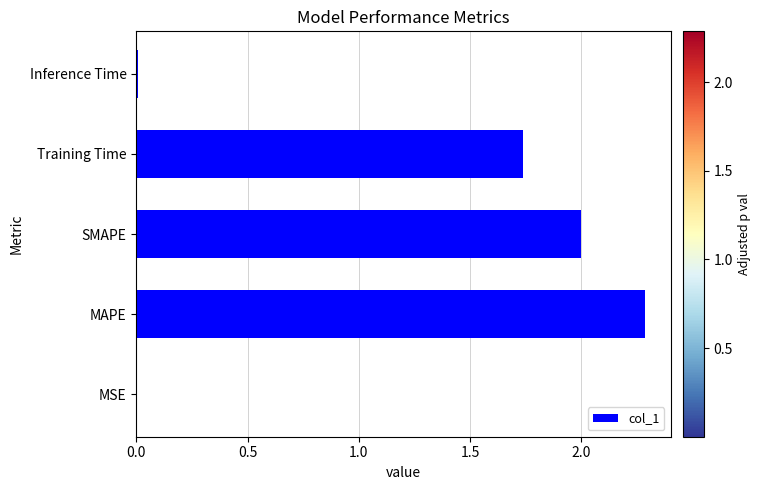

Between MAPE and MSE, which is larger?

MAPE